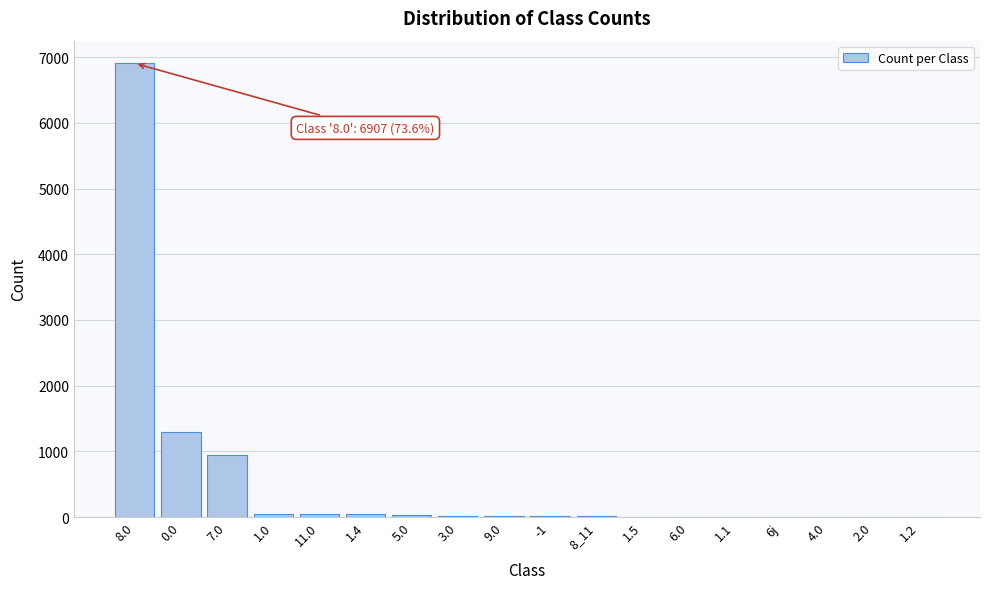

What is the maximum value shown in the chart?

6907